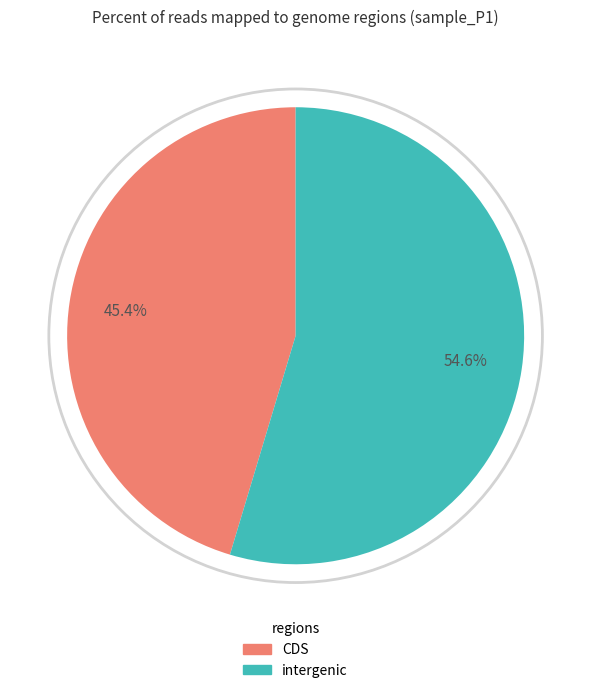

Is there any slice that represents more than half of the pie?

Yes